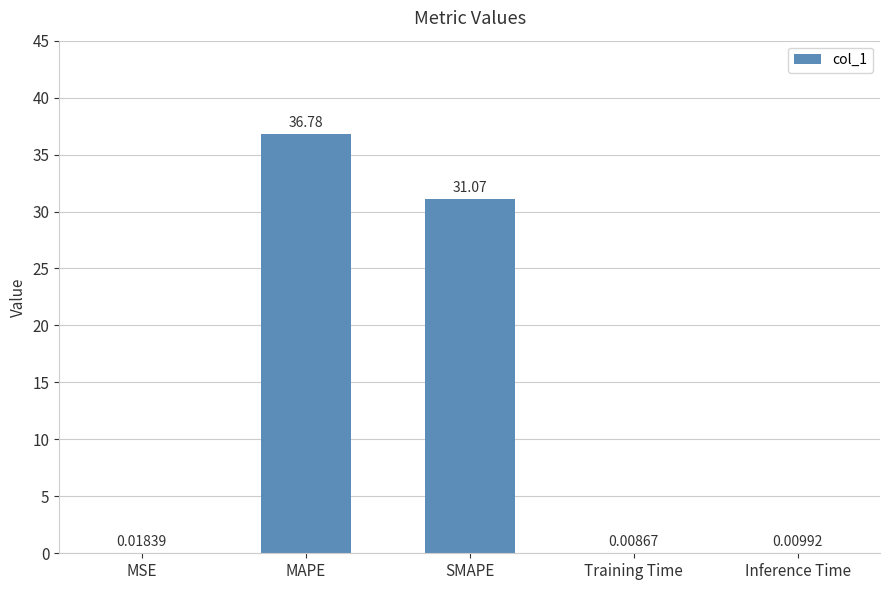

What is the sum of the values at MAPE and SMAPE?

67.8